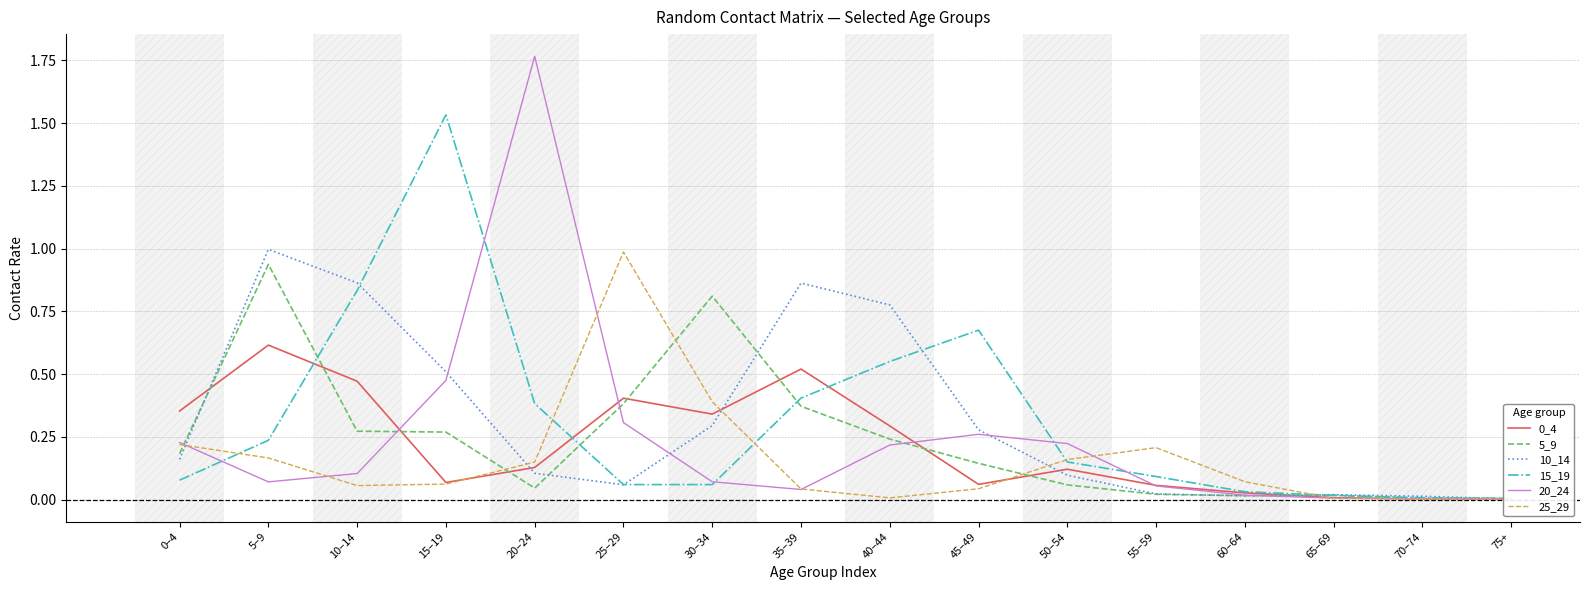

Which series has the largest range (max minus min)?

20_24